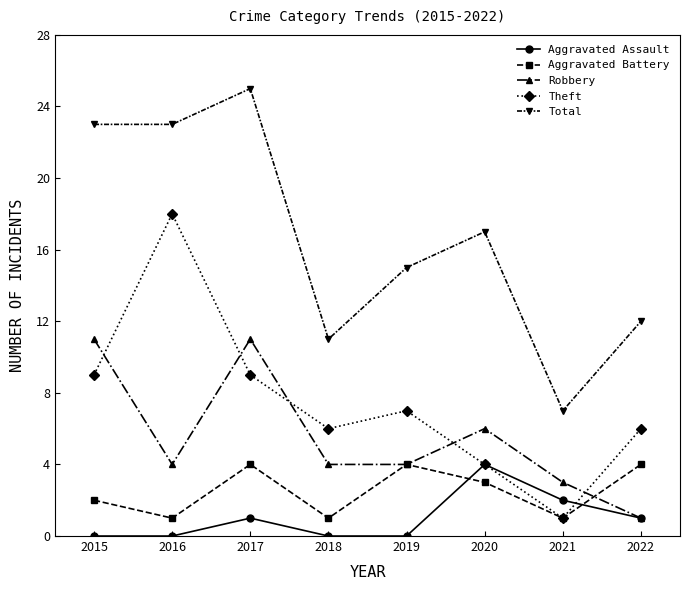

How many data points in Aggravated Assault are less than 1?

4